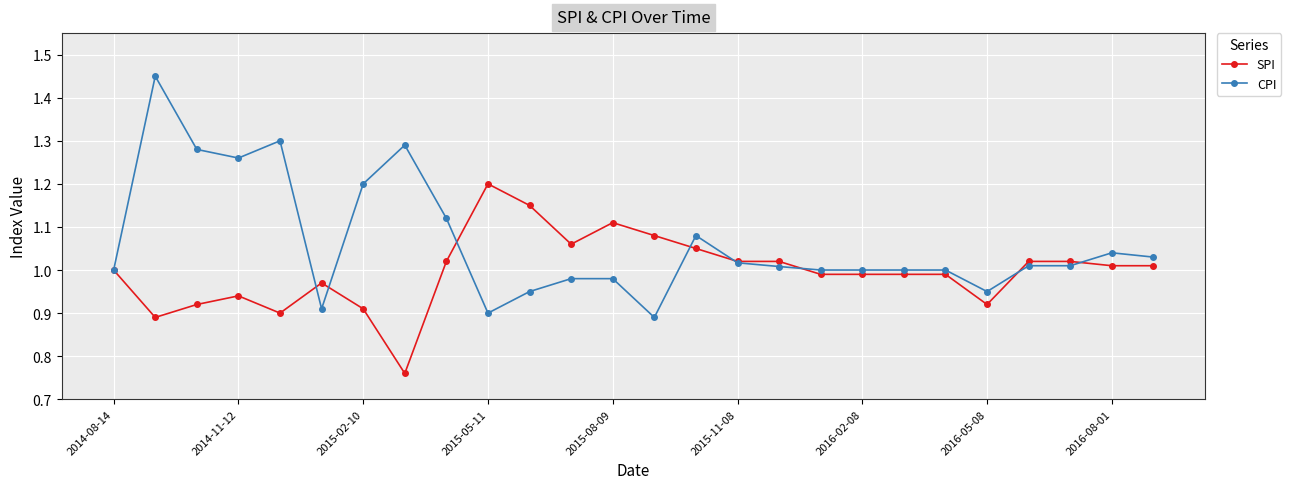

List the series in order of their overall mean, highest first.

CPI, SPI